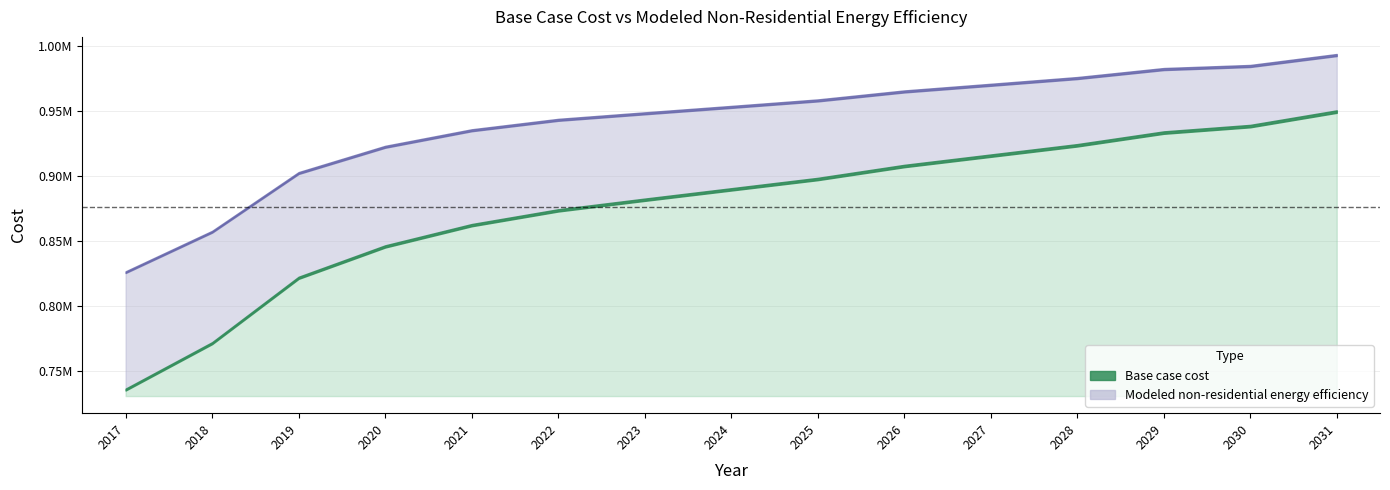

Reading right to left, what are all the values shown in this chart?

Base case cost: 2031=949754.4	2030=938581.1	2029=933582.8	2028=923795.9	2027=915814.9	2026=907833.9	2025=897837.3	2024=889856.4	2023=881875.4	2022=873684.7	2021=862301.6	2020=845920.3	2019=821767.6	2018=771446.7	2017=735701.3
Modeled non-residential energy efficiency: 2031=993302.9	2030=984869.1	2029=982494.4	2028=975560.6	2027=970376.9	2026=965253.4	2025=958348.1	2024=953349.5	2023=948415.6	2022=943395.5	2021=935365.7	2020=922636.6	2019=902436.8	2018=857231.8	2017=826103.1